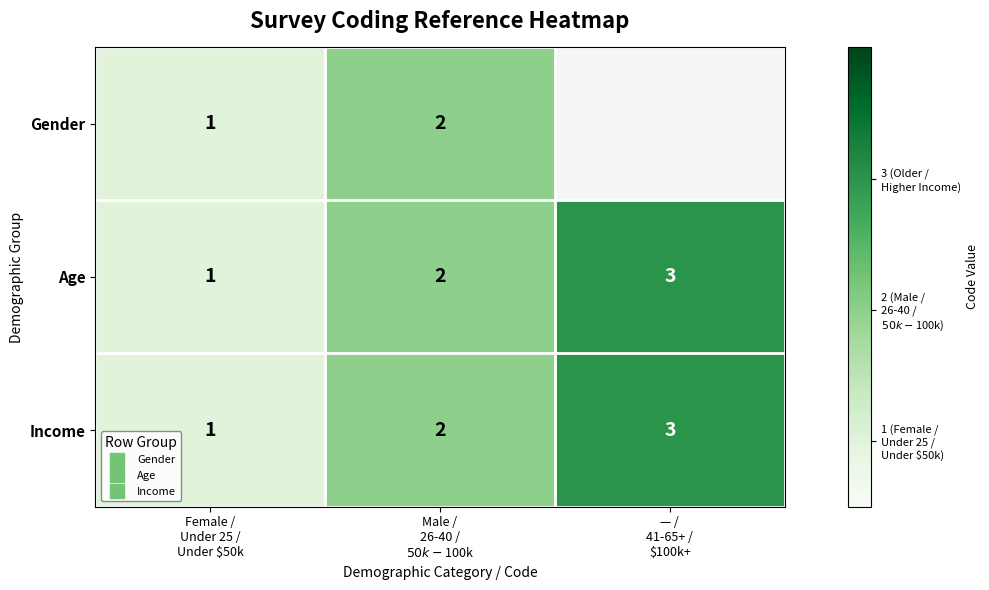

List the series in order of their overall mean, lowest first.

Gender, Age, Income